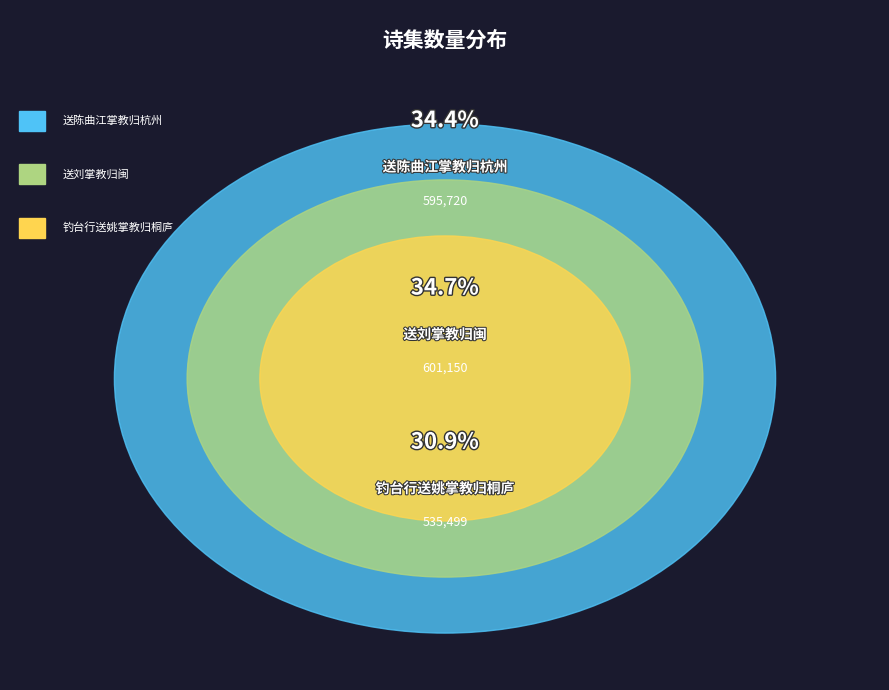

What is the largest slice in the pie chart?

送刘掌教归闽